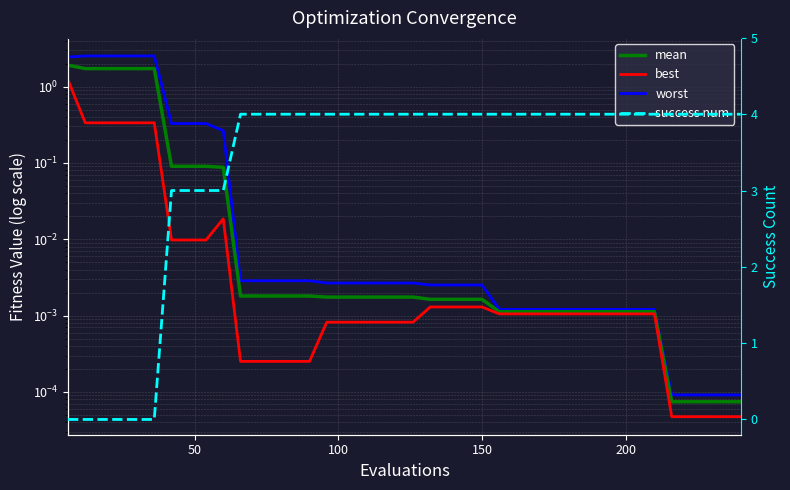

The value of worst at 22 is 0.0. True or false?

False